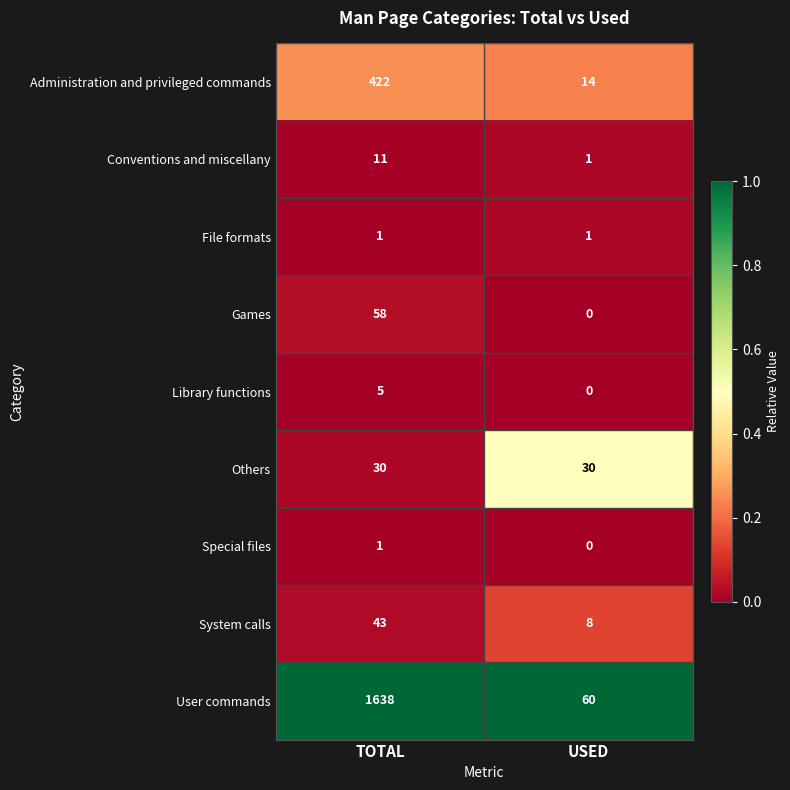

Which series has the largest range (max minus min)?

User commands